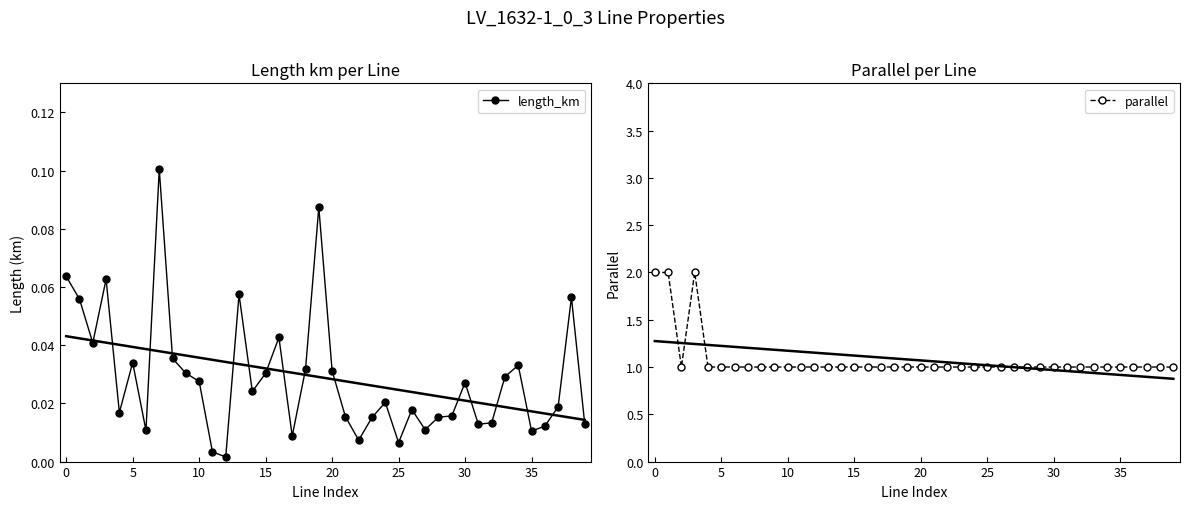

The value of parallel at 35 is 1. True or false?

True